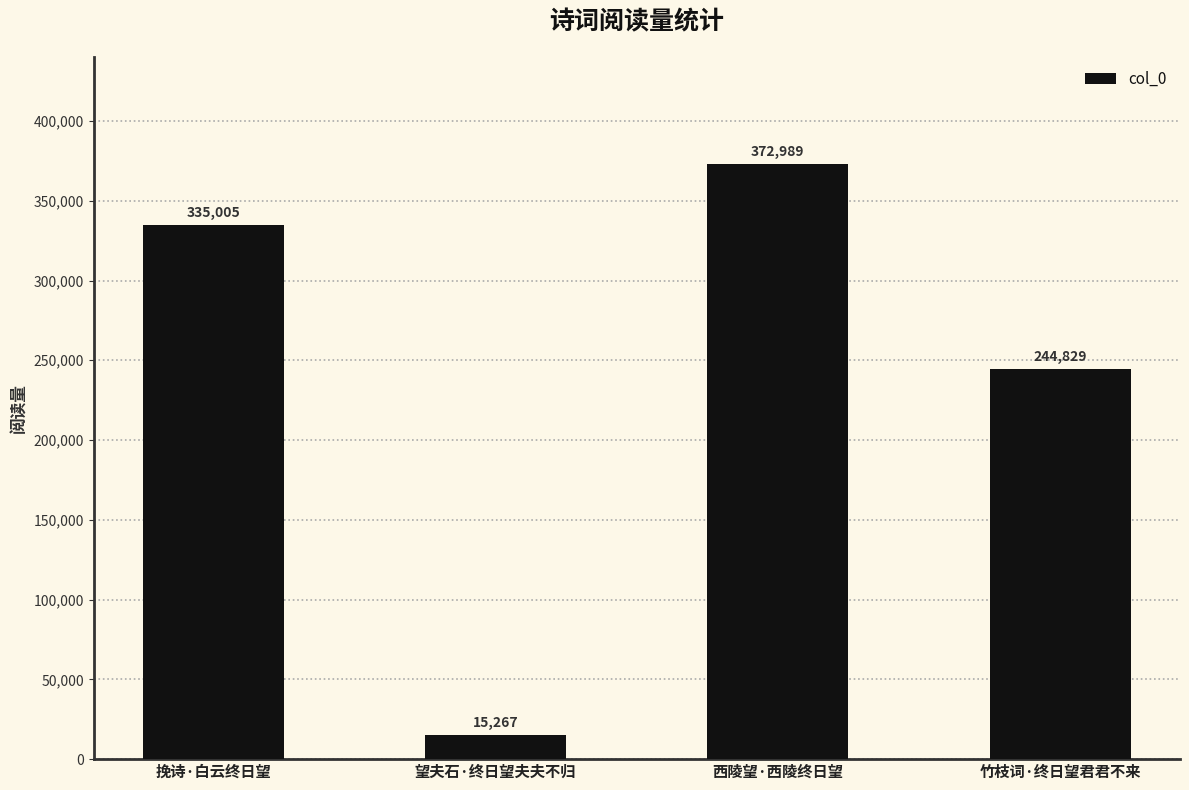

Is it true that the value at 竹枝词·终日望君君不来 is 244829?

True